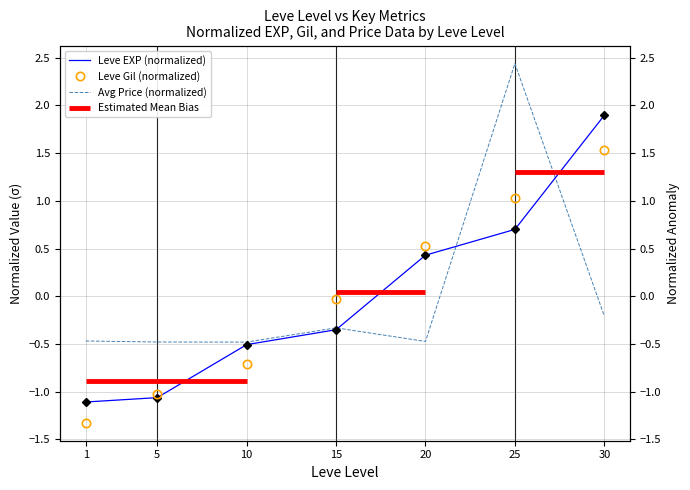

How many lines are shown in the chart?

3